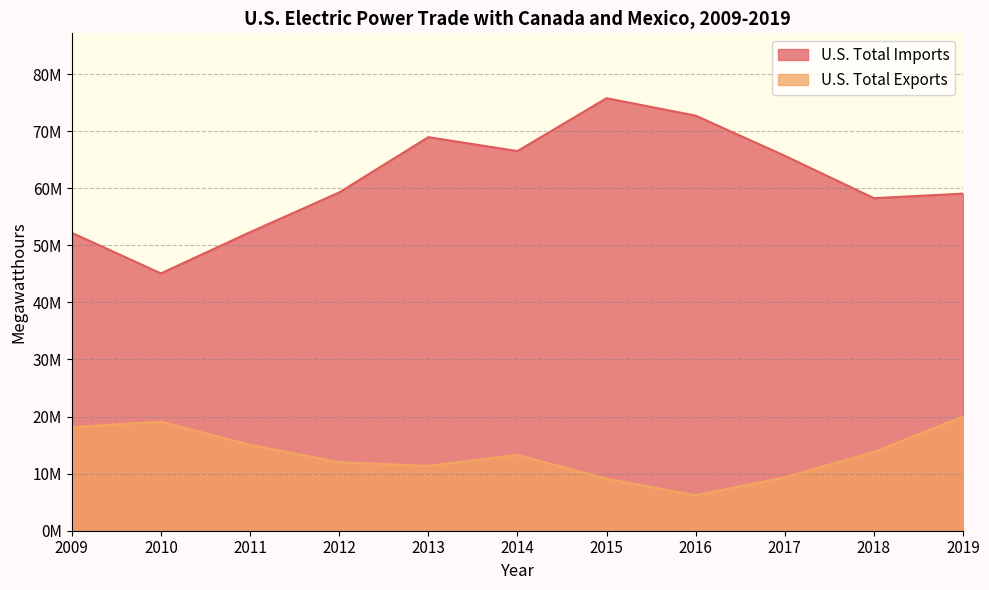

Between 2017 and 2019, which is larger?

2017